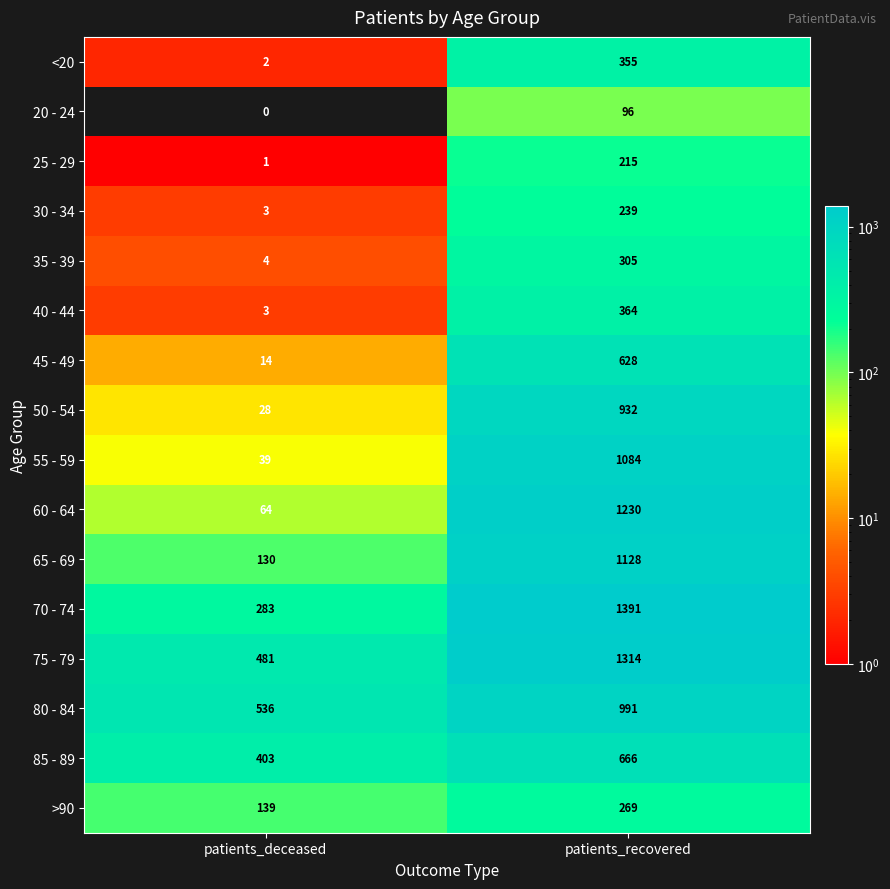

How many categories are shown in the chart?

2